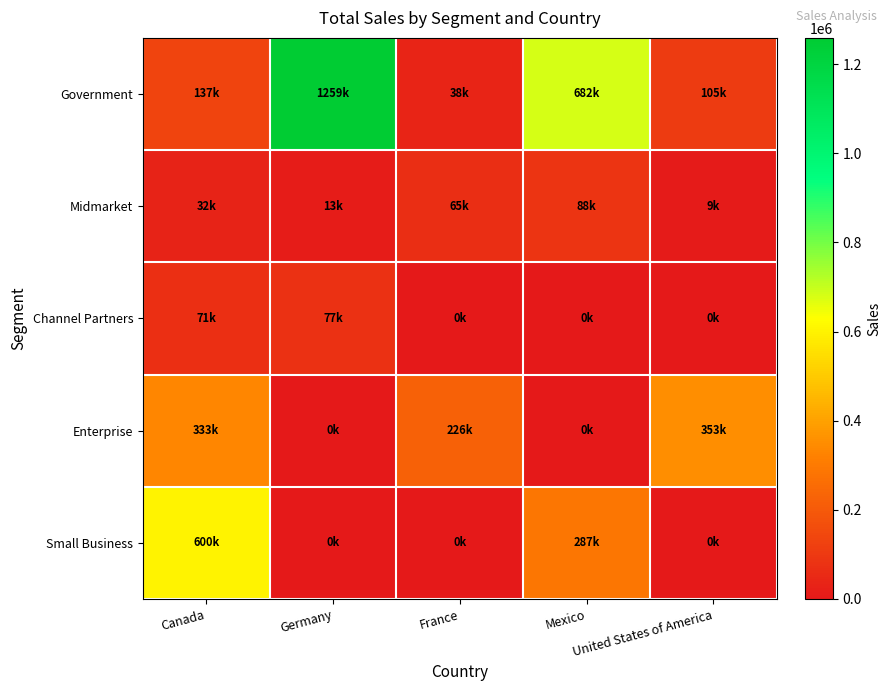

Reading left to right, list all the values displayed in this chart.

Government: Canada=136895	Germany=1259170	France=37980	Mexico=682057	United States of America=105047
Midmarket: Canada=32280	Germany=13320	France=65228	Mexico=88310	United States of America=9225
Channel Partners: Canada=71001	Germany=77032	France=0	Mexico=0	United States of America=0
Enterprise: Canada=333188	Germany=0	France=225500	Mexico=0	United States of America=352625
Small Business: Canada=600300	Germany=0	France=0	Mexico=287400	United States of America=0